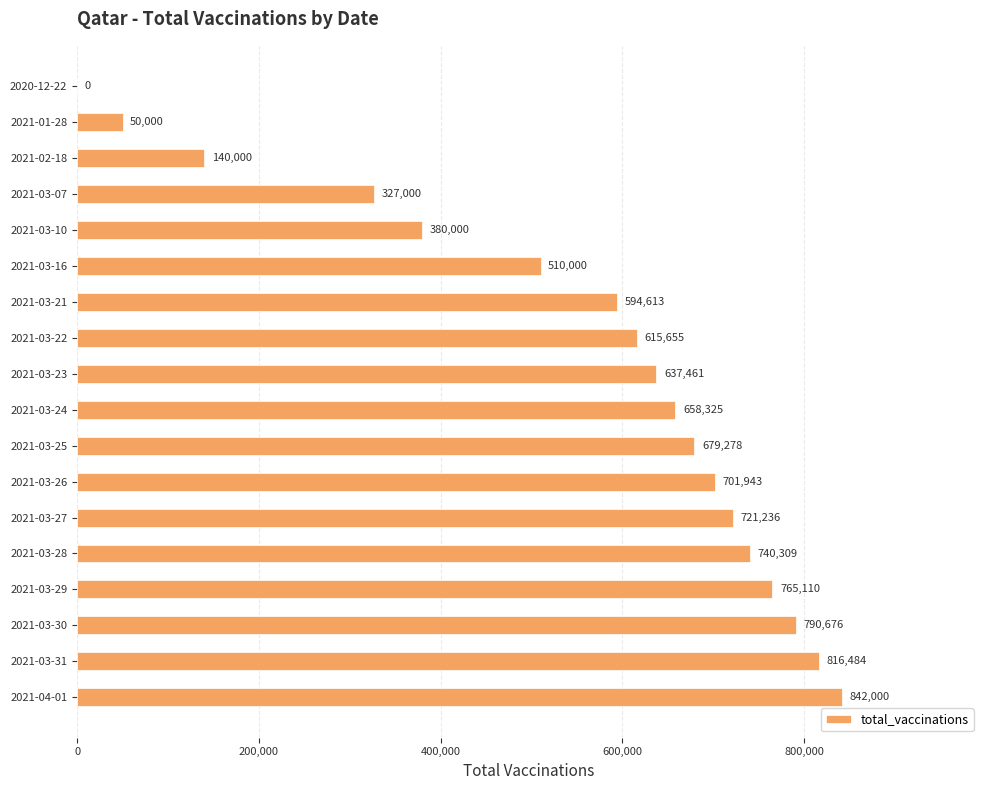

The chart shows a value of 510000 at 2021-03-16. True or false?

True